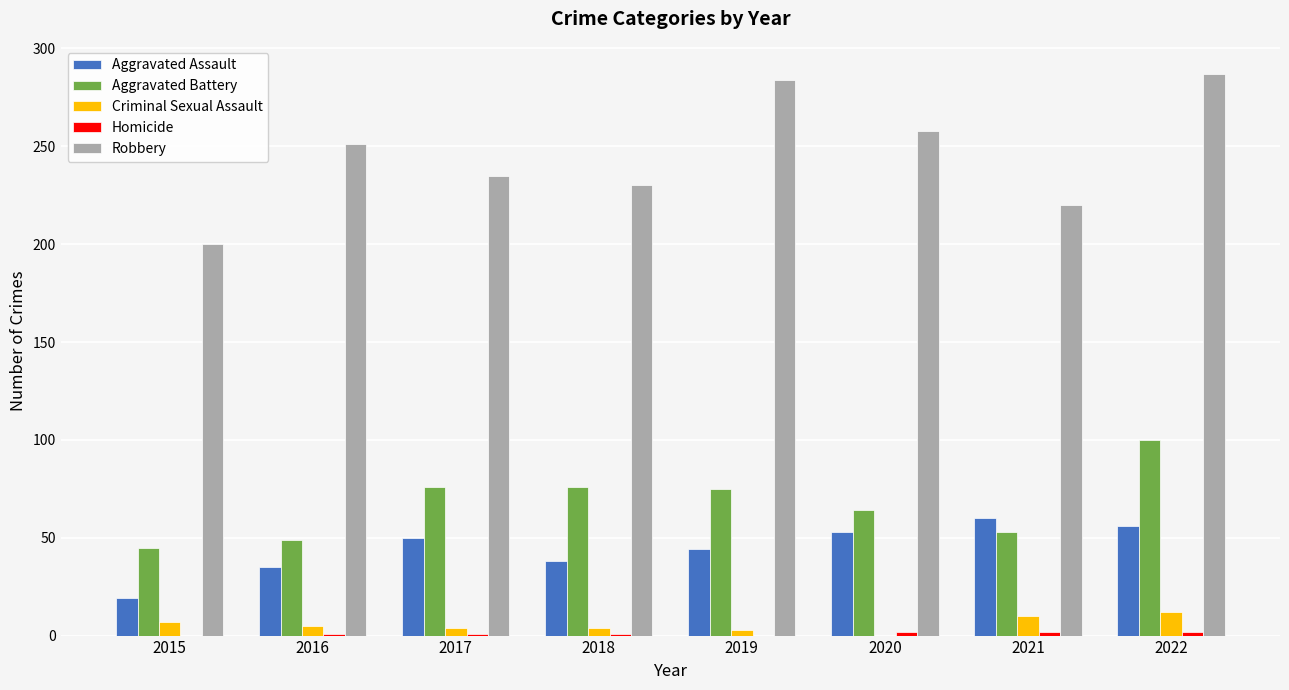

Which series has the largest total across all categories?

Robbery